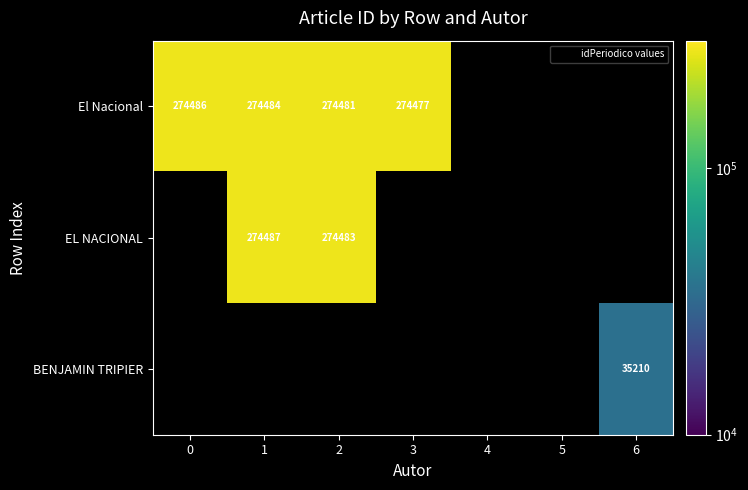

Is it true that EL NACIONAL equals 161424 at 3?

False